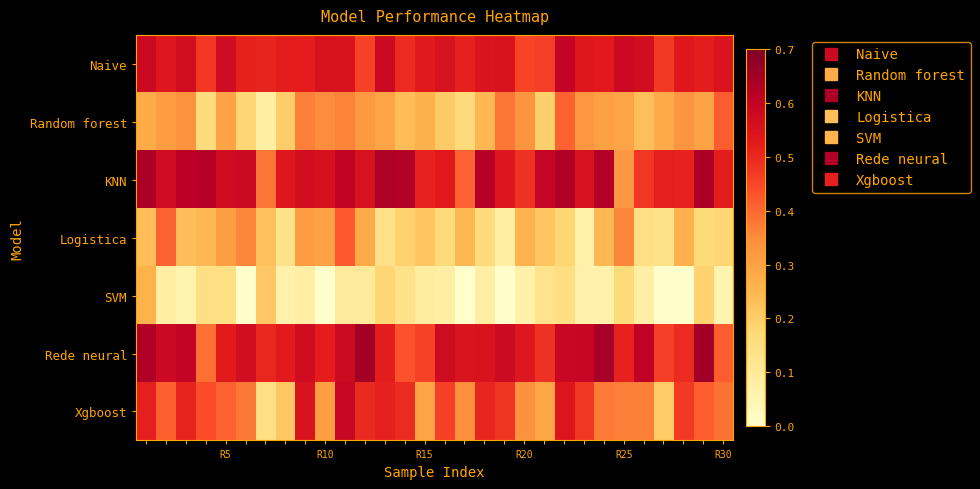

Reading left to right, list all the values displayed in this chart.

Naive: 0.6	0.5	0.6	0.5	0.6	0.5	0.5	0.5	0.5	0.6	0.5	0.5	0.6	0.5	0.5	0.6	0.5	0.5	0.6	0.5	0.5	0.6	0.5	0.5	0.6	0.6	0.5	0.5	0.5	0.5
Random forest: 0.3	0.3	0.3	0.2	0.3	0.2	0.1	0.2	0.4	0.3	0.4	0.3	0.3	0.2	0.3	0.2	0.2	0.2	0.4	0.3	0.2	0.4	0.3	0.3	0.3	0.2	0.3	0.3	0.3	0.4
KNN: 0.6	0.6	0.6	0.6	0.6	0.6	0.4	0.5	0.6	0.6	0.6	0.6	0.6	0.6	0.5	0.5	0.4	0.6	0.5	0.5	0.6	0.6	0.5	0.6	0.3	0.5	0.5	0.5	0.6	0.5
Logistica: 0.2	0.4	0.2	0.2	0.3	0.4	0.2	0.1	0.3	0.3	0.4	0.3	0.1	0.2	0.2	0.2	0.2	0.2	0.1	0.3	0.2	0.2	0.1	0.2	0.4	0.1	0.1	0.3	0.2	0.2
SVM: 0.3	0.1	0.1	0.1	0.1	0.0	0.2	0.1	0.1	0.0	0.1	0.1	0.2	0.1	0.1	0.1	0.0	0.1	0.0	0.1	0.1	0.1	0.1	0.1	0.2	0.1	0.0	0.0	0.2	0.1
Rede neural: 0.6	0.6	0.6	0.4	0.5	0.6	0.5	0.5	0.6	0.5	0.6	0.6	0.5	0.4	0.5	0.6	0.5	0.5	0.6	0.5	0.5	0.6	0.6	0.6	0.5	0.6	0.5	0.5	0.6	0.4
Xgboost: 0.5	0.4	0.5	0.4	0.4	0.4	0.1	0.2	0.5	0.3	0.6	0.5	0.5	0.5	0.3	0.5	0.3	0.5	0.5	0.3	0.3	0.5	0.5	0.4	0.4	0.4	0.2	0.5	0.4	0.4